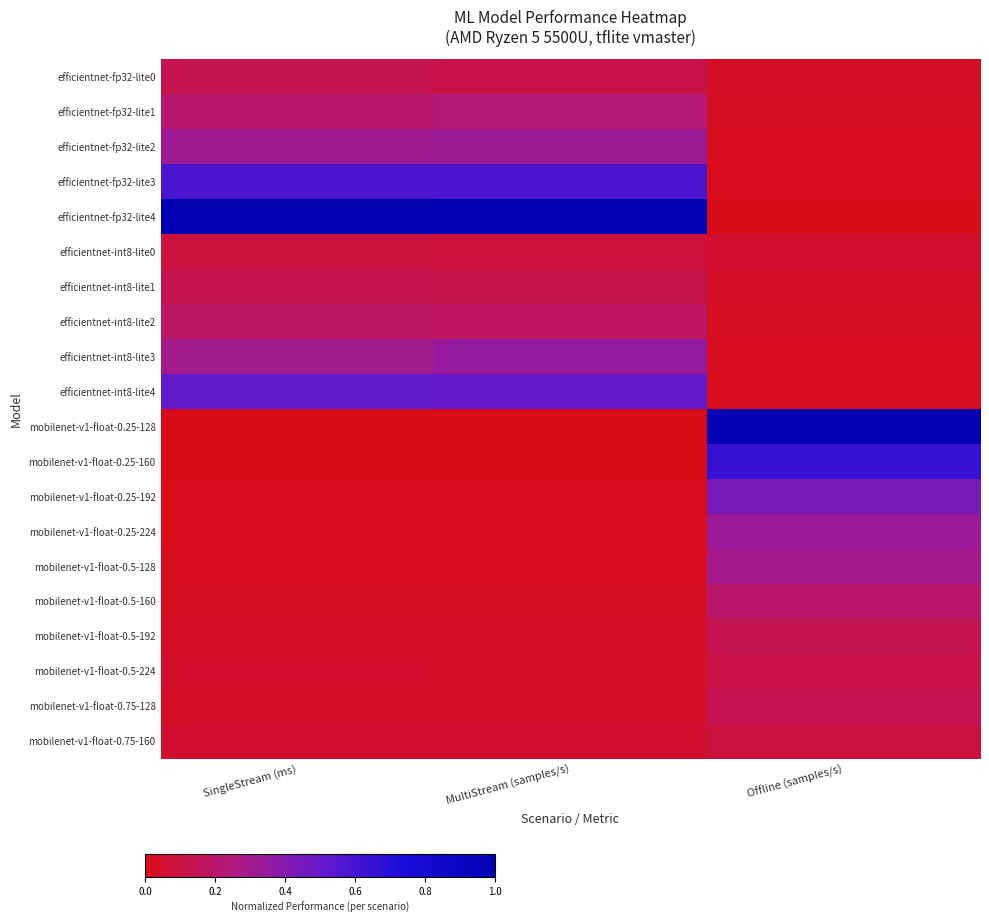

Reading left to right, extract all data points from this chart.

efficientnet-fp32-lite0: SingleStream (ms)=0.1	MultiStream (samples/s)=0.1	Offline (samples/s)=0.0
efficientnet-fp32-lite1: SingleStream (ms)=0.2	MultiStream (samples/s)=0.2	Offline (samples/s)=0.0
efficientnet-fp32-lite2: SingleStream (ms)=0.3	MultiStream (samples/s)=0.3	Offline (samples/s)=0.0
efficientnet-fp32-lite3: SingleStream (ms)=0.6	MultiStream (samples/s)=0.6	Offline (samples/s)=0.0
efficientnet-fp32-lite4: SingleStream (ms)=1.0	MultiStream (samples/s)=1.0	Offline (samples/s)=0.0
efficientnet-int8-lite0: SingleStream (ms)=0.1	MultiStream (samples/s)=0.1	Offline (samples/s)=0.1
efficientnet-int8-lite1: SingleStream (ms)=0.1	MultiStream (samples/s)=0.1	Offline (samples/s)=0.0
efficientnet-int8-lite2: SingleStream (ms)=0.2	MultiStream (samples/s)=0.2	Offline (samples/s)=0.0
efficientnet-int8-lite3: SingleStream (ms)=0.3	MultiStream (samples/s)=0.4	Offline (samples/s)=0.0
efficientnet-int8-lite4: SingleStream (ms)=0.5	MultiStream (samples/s)=0.5	Offline (samples/s)=0.0
mobilenet-v1-float-0.25-128: SingleStream (ms)=0.0	MultiStream (samples/s)=0.0	Offline (samples/s)=1.0
mobilenet-v1-float-0.25-160: SingleStream (ms)=0.0	MultiStream (samples/s)=0.0	Offline (samples/s)=0.7
mobilenet-v1-float-0.25-192: SingleStream (ms)=0.0	MultiStream (samples/s)=0.0	Offline (samples/s)=0.4
mobilenet-v1-float-0.25-224: SingleStream (ms)=0.0	MultiStream (samples/s)=0.0	Offline (samples/s)=0.3
mobilenet-v1-float-0.5-128: SingleStream (ms)=0.0	MultiStream (samples/s)=0.0	Offline (samples/s)=0.3
mobilenet-v1-float-0.5-160: SingleStream (ms)=0.0	MultiStream (samples/s)=0.0	Offline (samples/s)=0.2
mobilenet-v1-float-0.5-192: SingleStream (ms)=0.0	MultiStream (samples/s)=0.0	Offline (samples/s)=0.1
mobilenet-v1-float-0.5-224: SingleStream (ms)=0.0	MultiStream (samples/s)=0.0	Offline (samples/s)=0.1
mobilenet-v1-float-0.75-128: SingleStream (ms)=0.0	MultiStream (samples/s)=0.0	Offline (samples/s)=0.1
mobilenet-v1-float-0.75-160: SingleStream (ms)=0.1	MultiStream (samples/s)=0.1	Offline (samples/s)=0.1